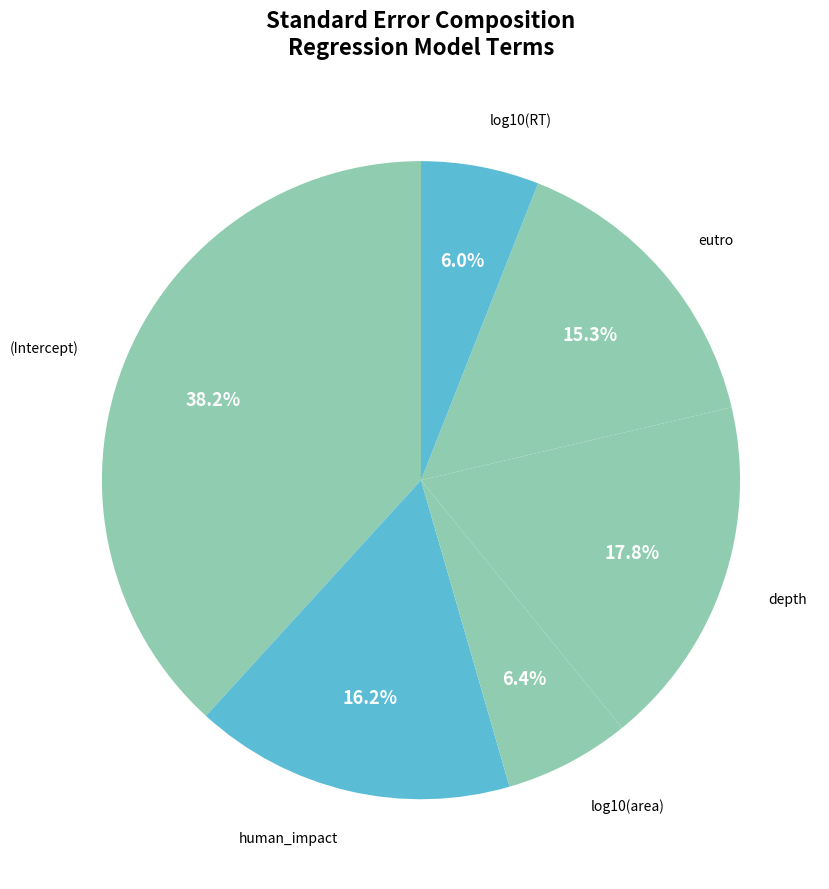

Count the number of slices in the pie.

6